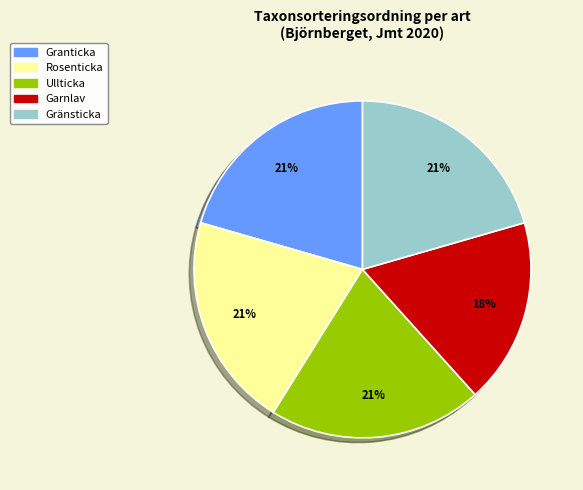

What percentage is the Rosenticka slice, to the nearest percent?

21%